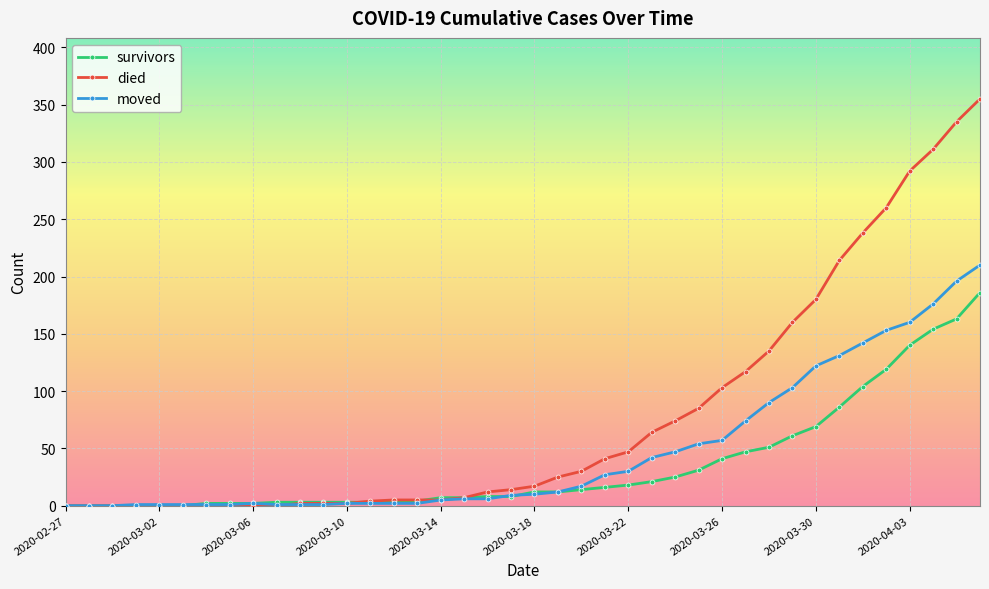

What is the maximum value shown in the chart?

355